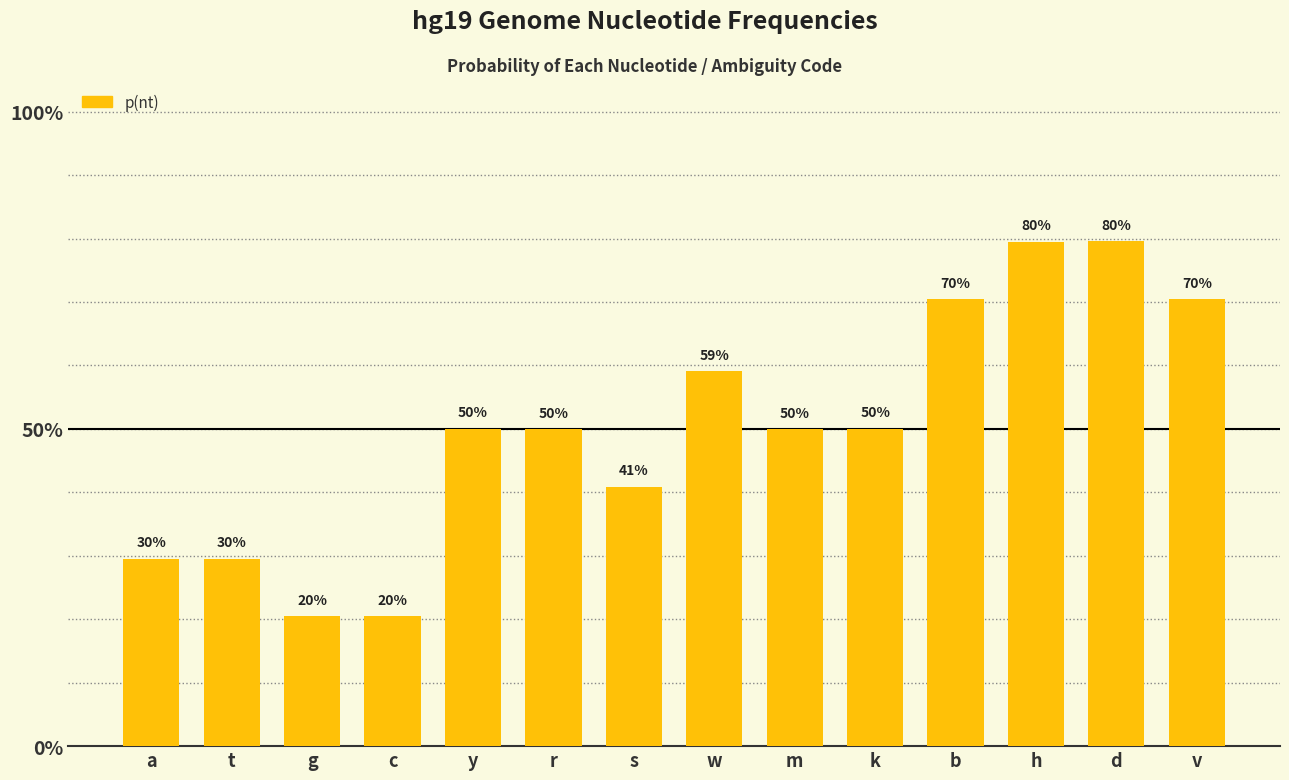

At which category does the chart reach its peak across all series?

d